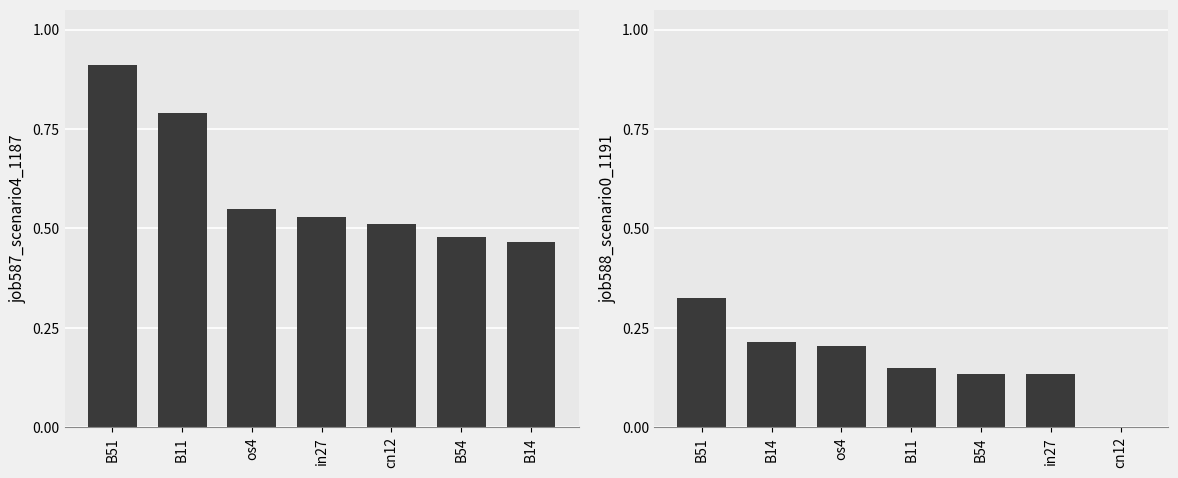

At how many categories does at least one series exceed 0?

7